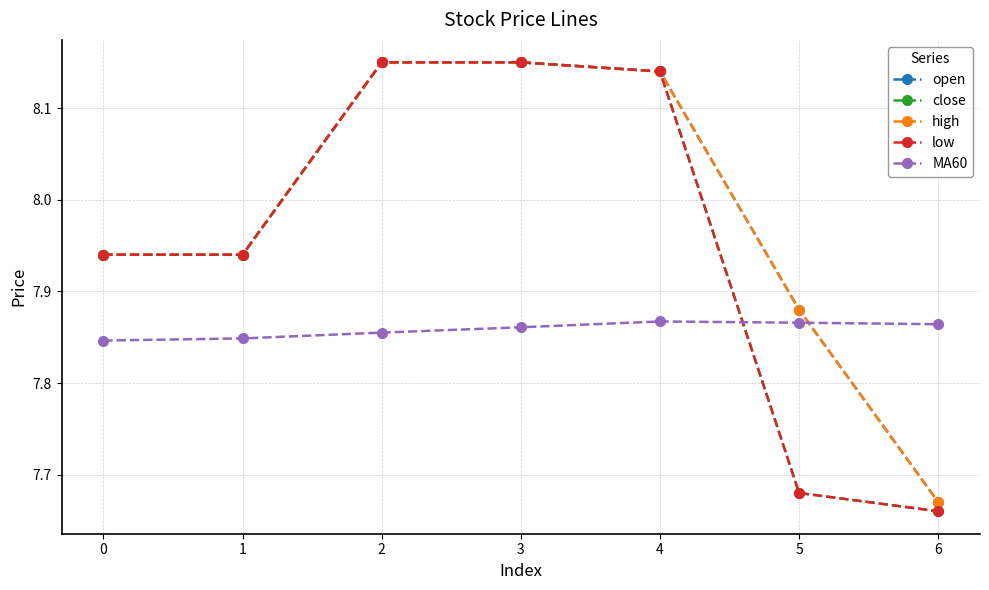

True or false: high has a value of 7.9 at 1.

True